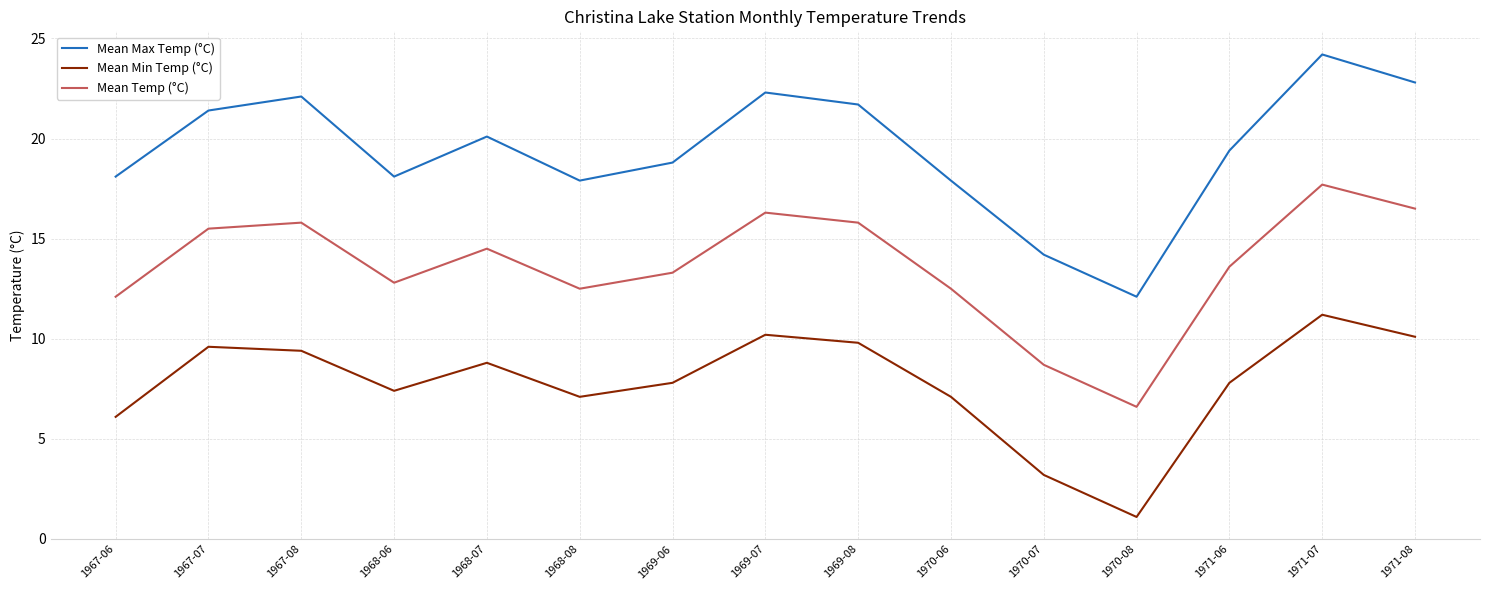

What is the difference between the highest and lowest values at 1971-06?

11.6